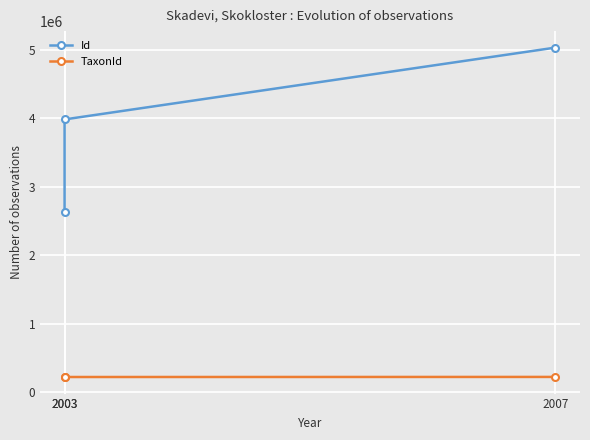

Is it true that Id equals 2623269 at 2003?

True